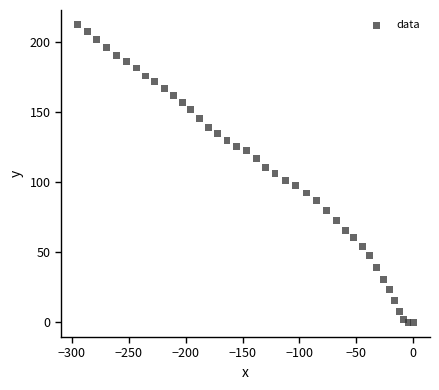

What is the range of X values (max minus min)?

294.9